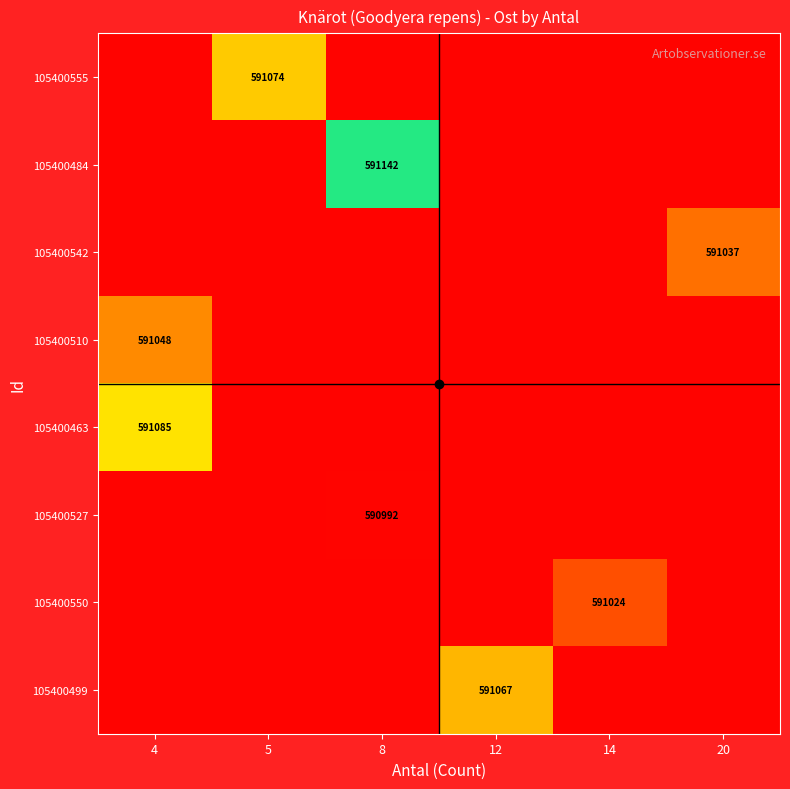

Which series has the largest range (max minus min)?

105400510